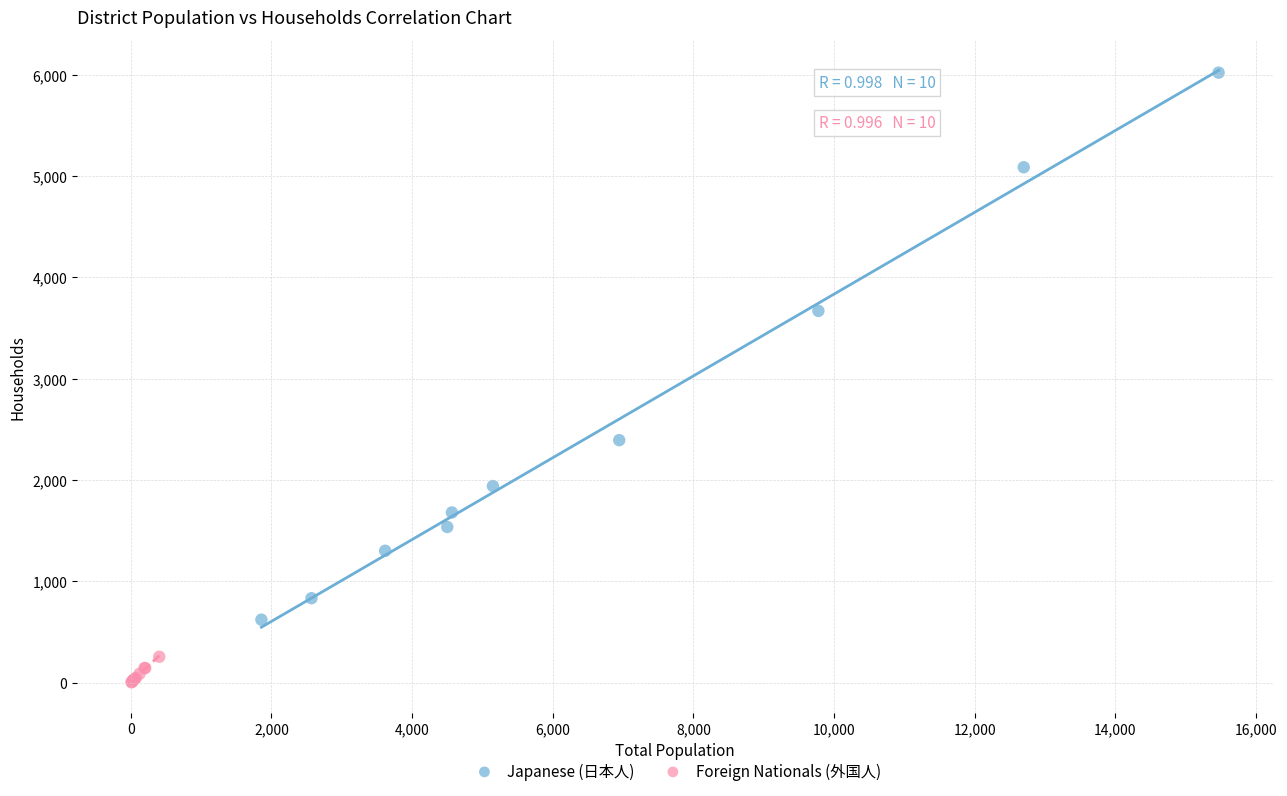

Which series reaches the maximum Y coordinate?

Japanese (日本人)